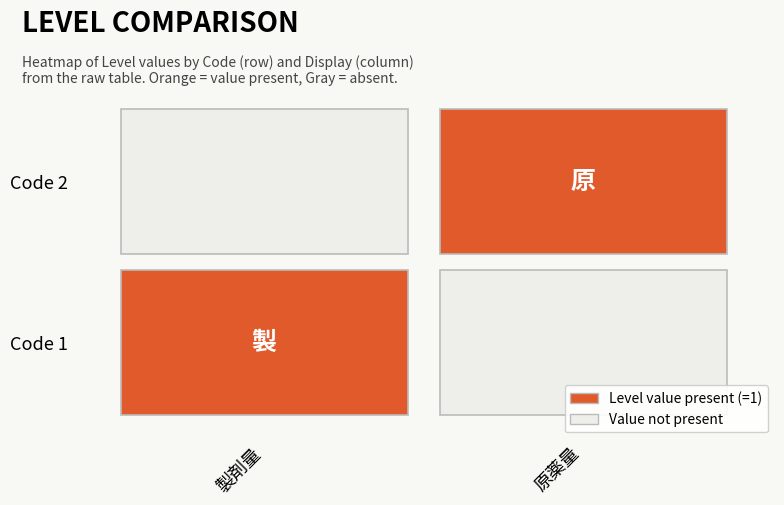

Rank the categories by 2 value from highest to lowest.

2, 1